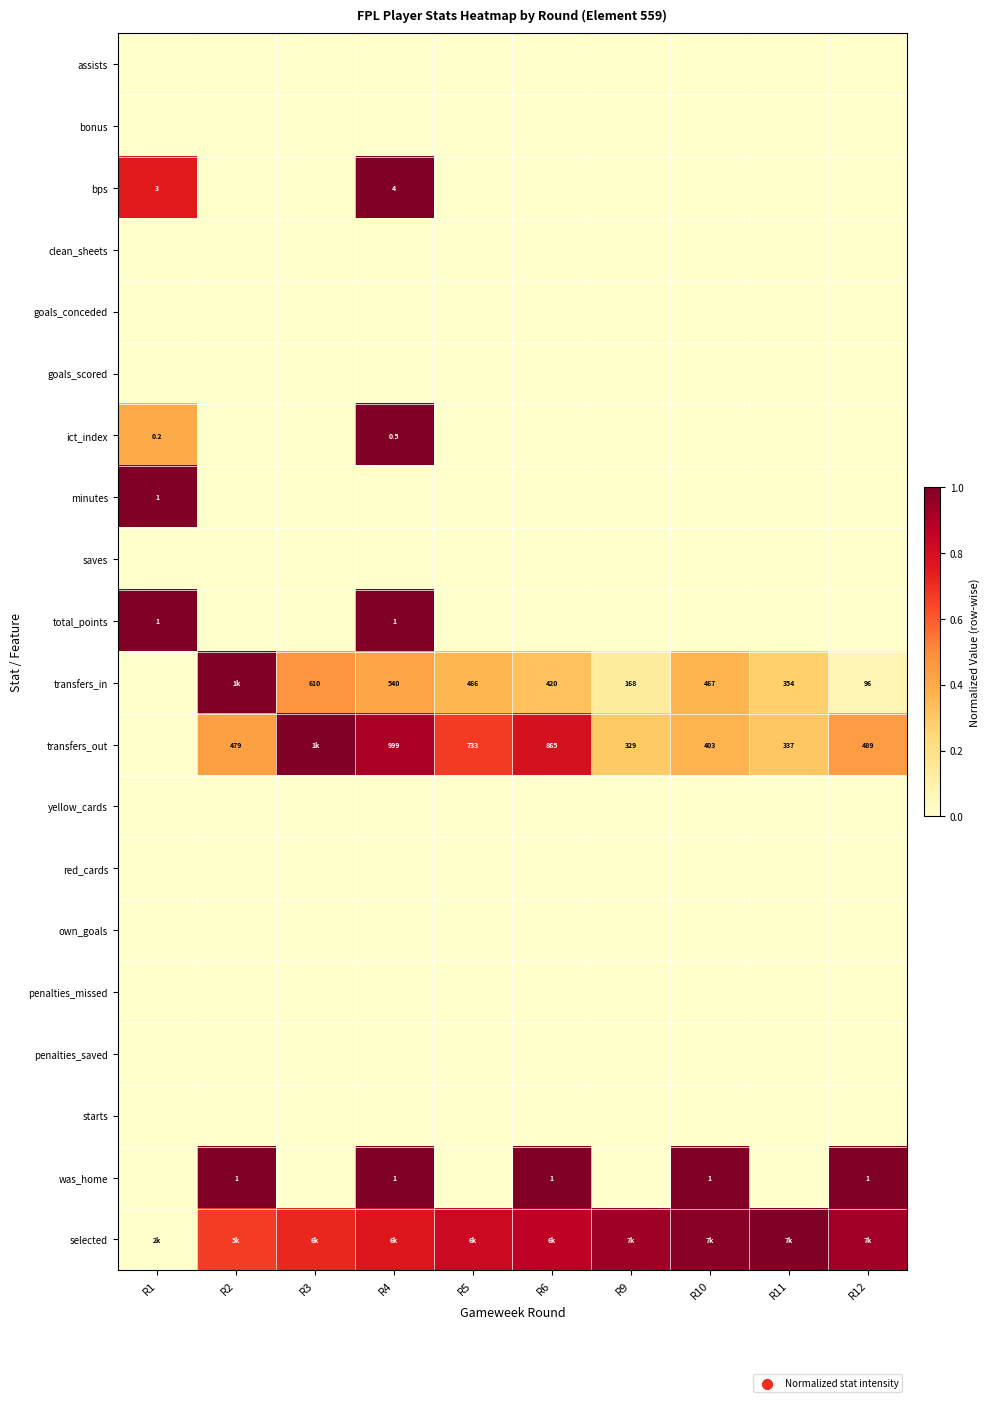

What is the total value across all series at R6?

3.0